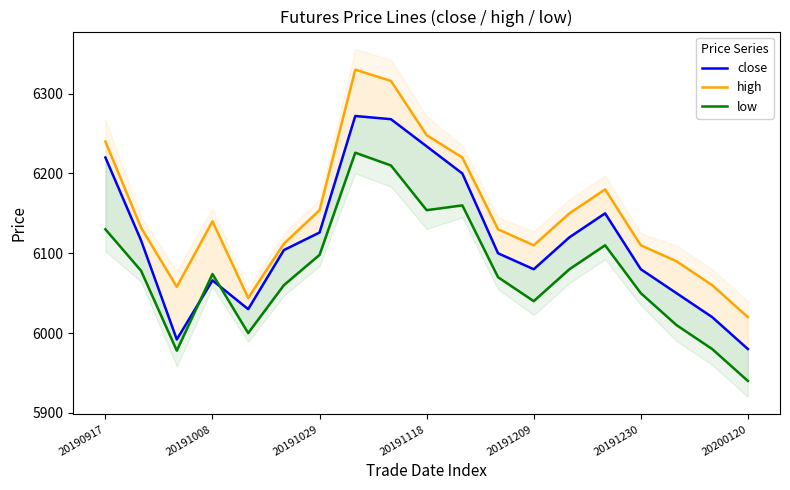

How many intersections are there between low and close?

2